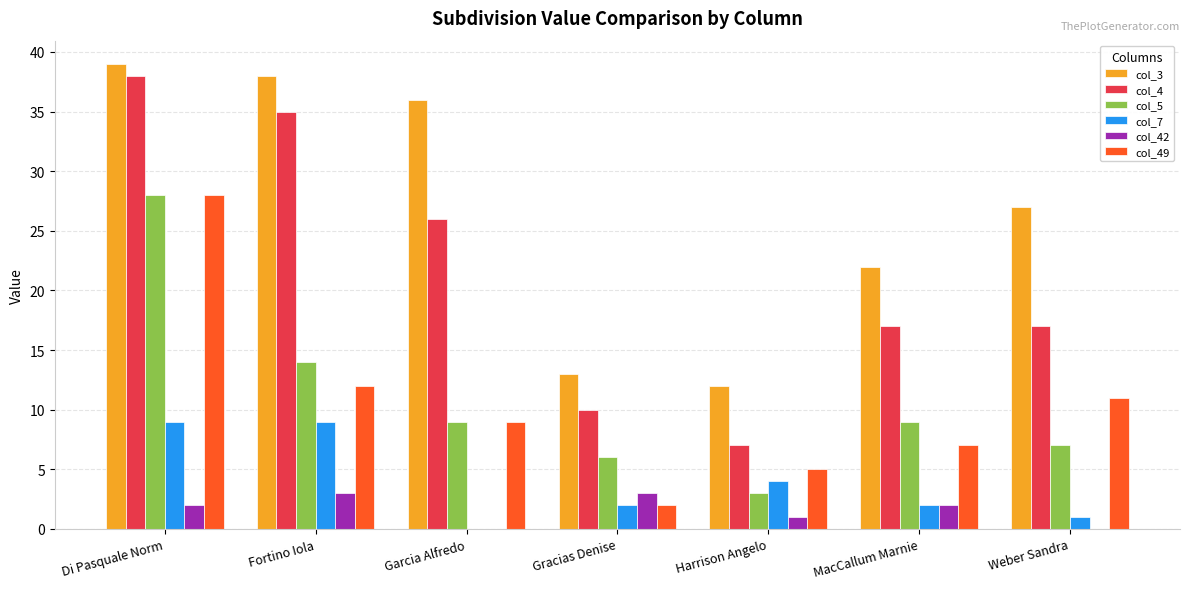

Which category has the highest value across all series?

Di Pasquale Norm